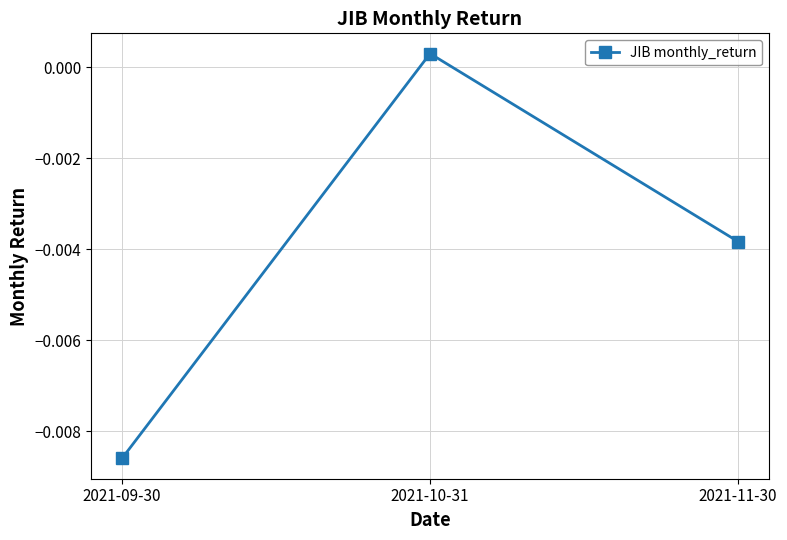

List the labels in order of value, smallest first.

2021-09-30, 2021-11-30, 2021-10-31